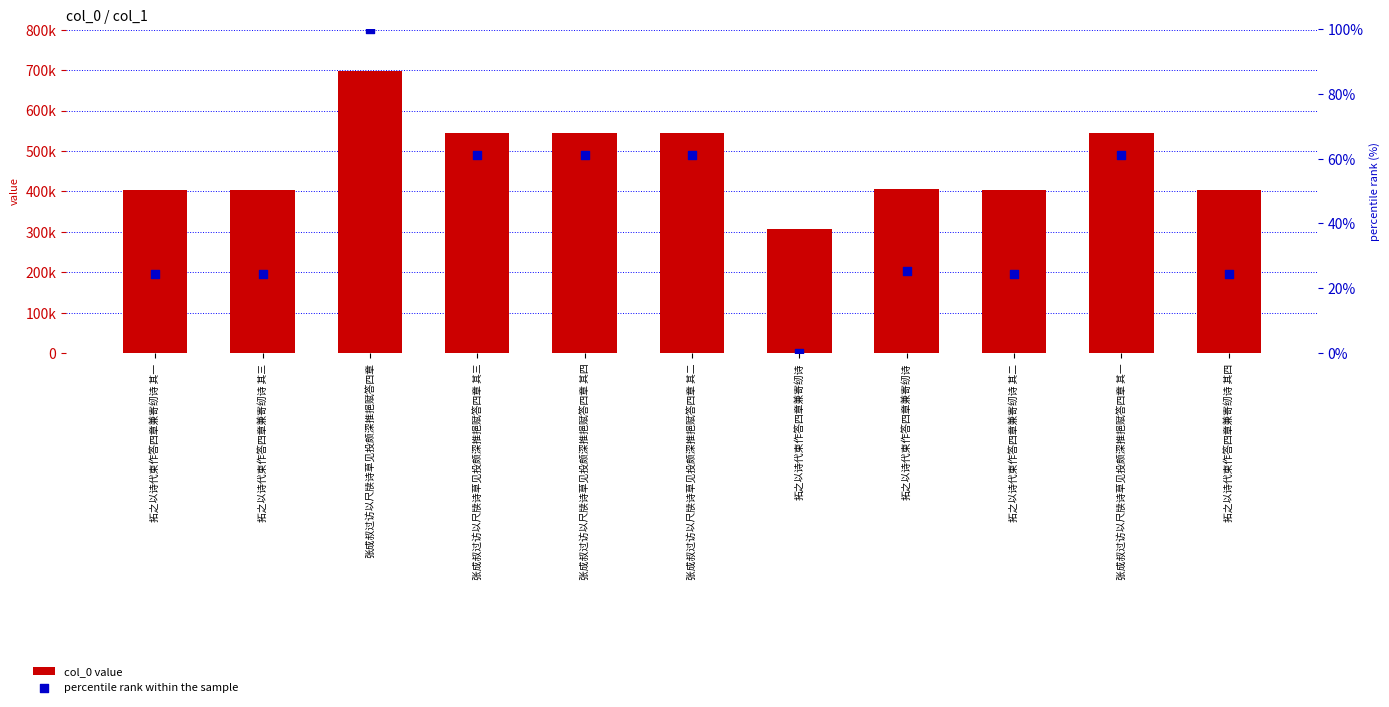

What is the total value across all series at 拓之以诗代柬作答四章兼寄纫诗 其四?

402603.5